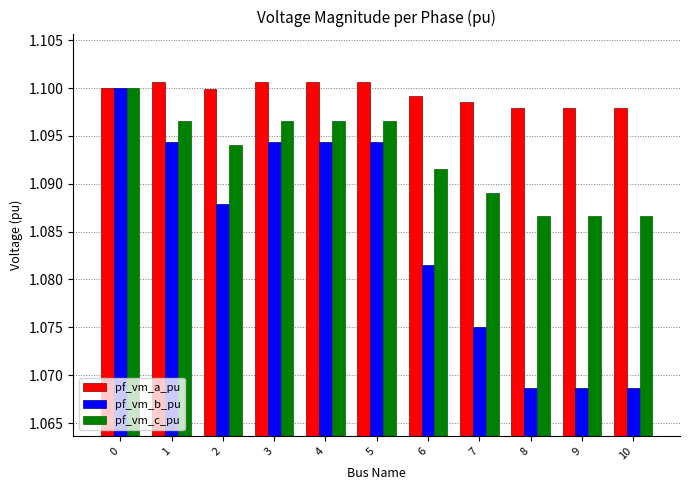

How many bars are there in total?

33